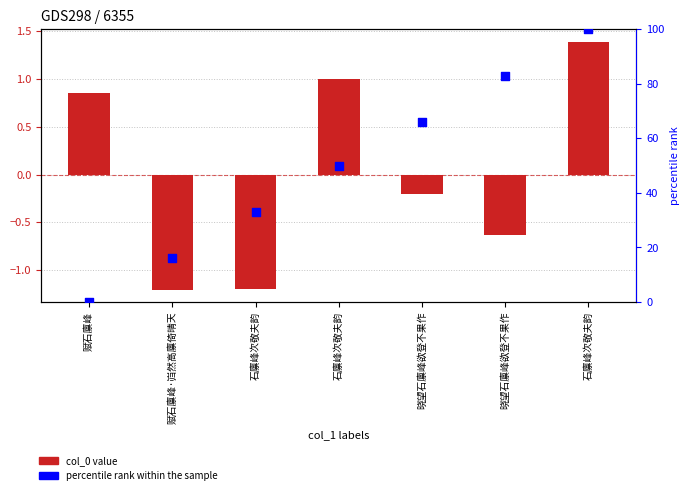

Which series has the largest total across all categories?

percentile rank within the sample